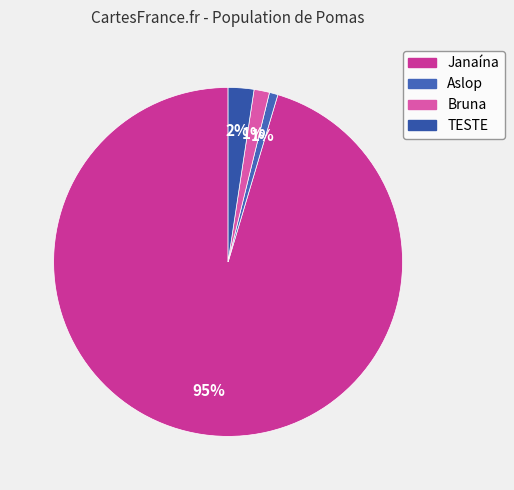

What is the smallest slice in the pie chart?

Aslop